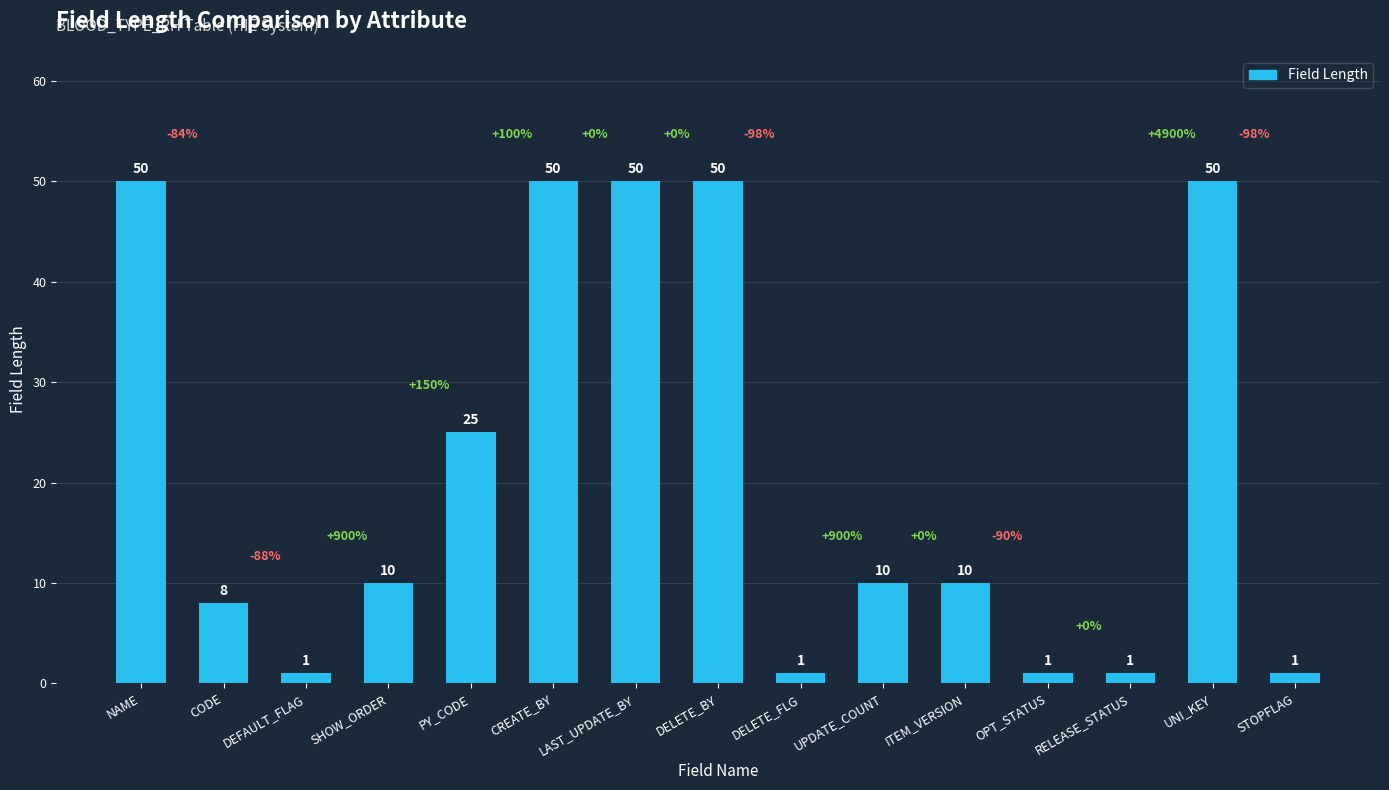

What is the change in value from SHOW_ORDER to OPT_STATUS?

-9